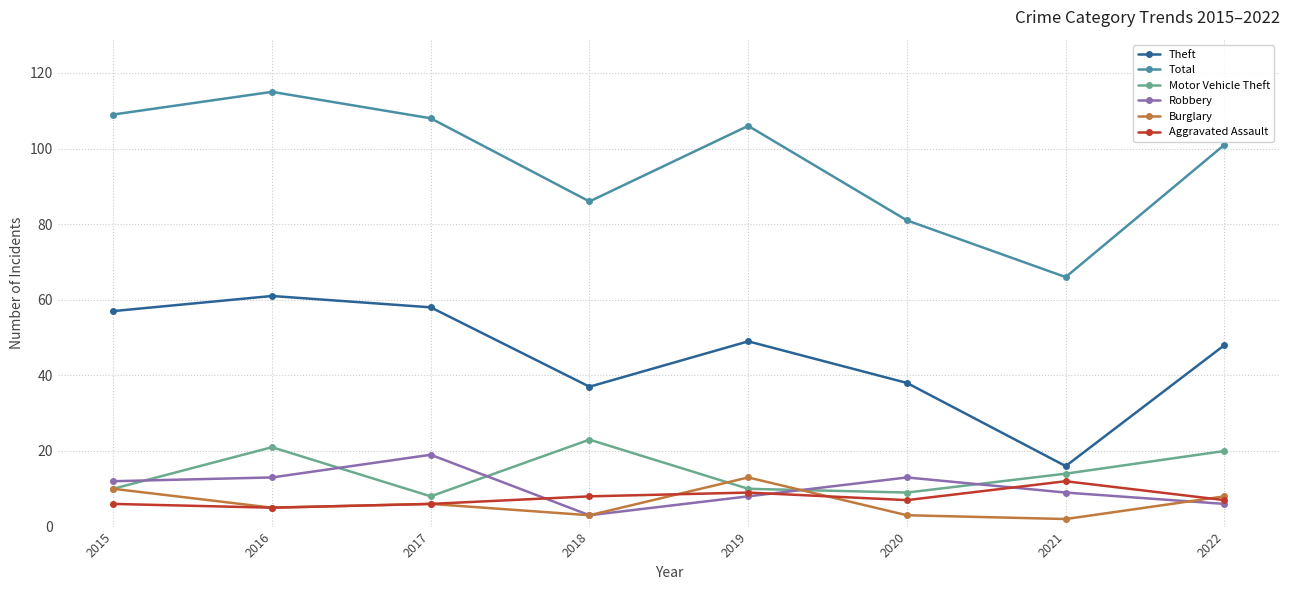

Reading right to left, transcribe all the data shown in this chart.

Theft: 48	16	38	49	37	58	61	57
Total: 101	66	81	106	86	108	115	109
Motor Vehicle Theft: 20	14	9	10	23	8	21	10
Robbery: 6	9	13	8	3	19	13	12
Burglary: 8	2	3	13	3	6	5	10
Aggravated Assault: 7	12	7	9	8	6	5	6